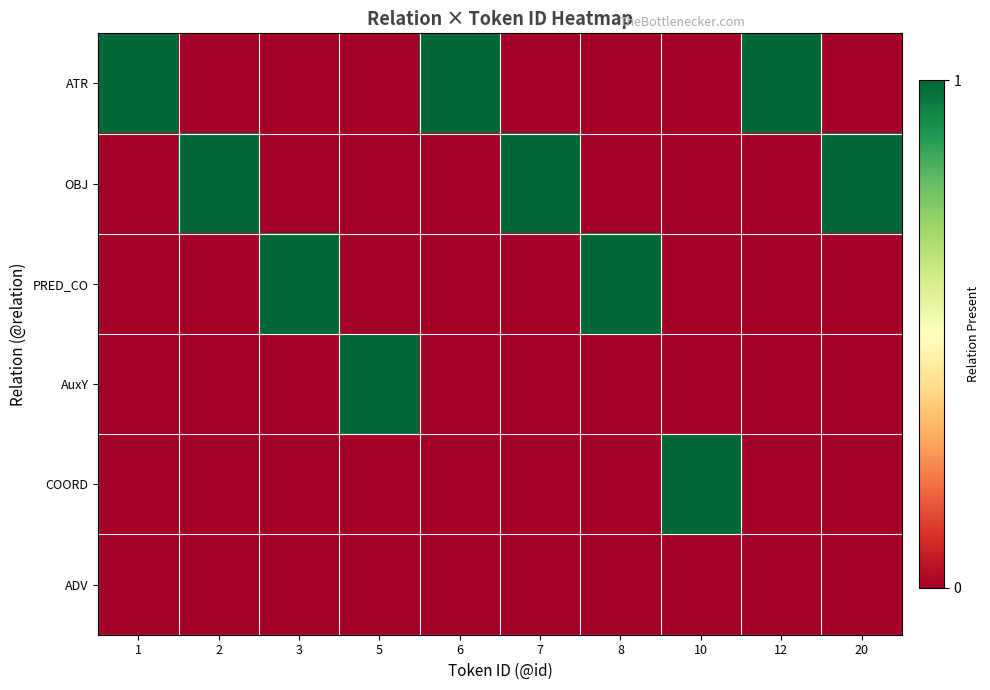

Which series has the largest range (max minus min)?

ATR